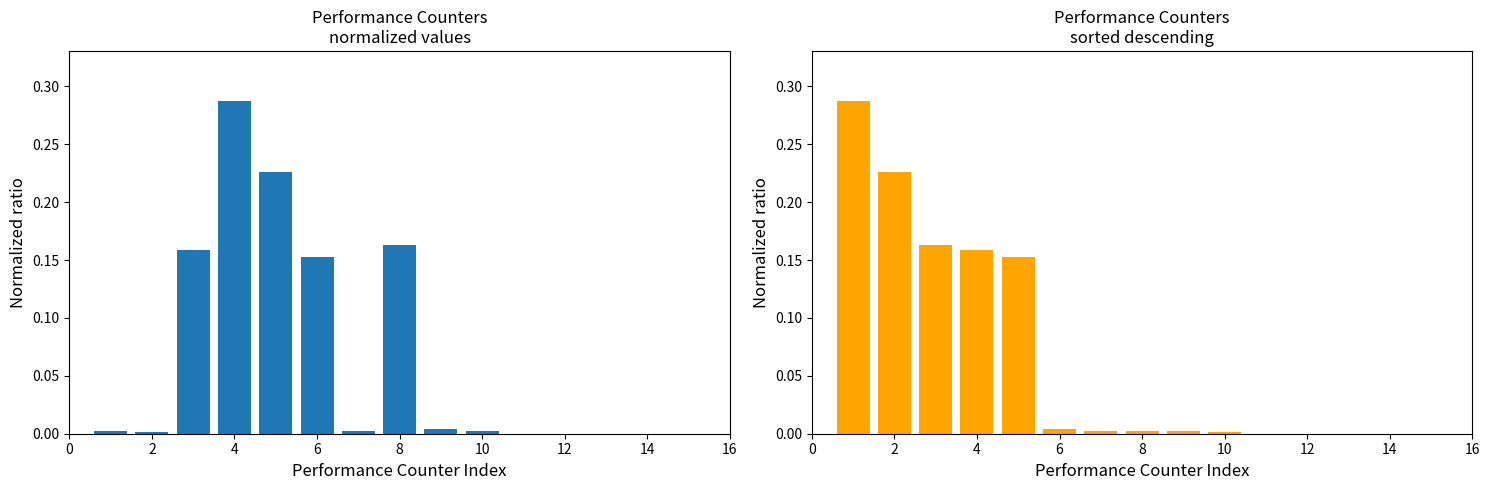

The value of Performance Counters (sorted) at 8 is 0.3. True or false?

False